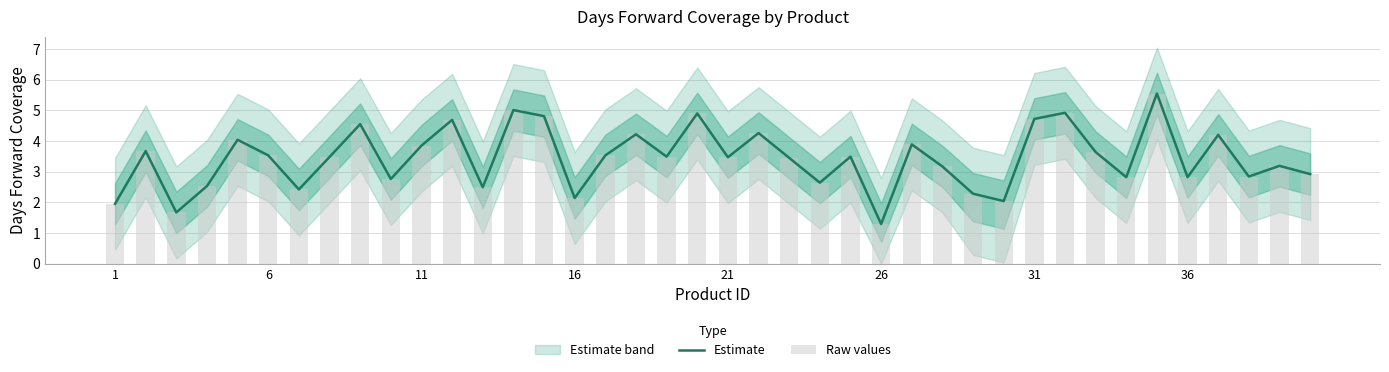

What is the difference between the maximum and minimum values in the Raw values series?

4.3